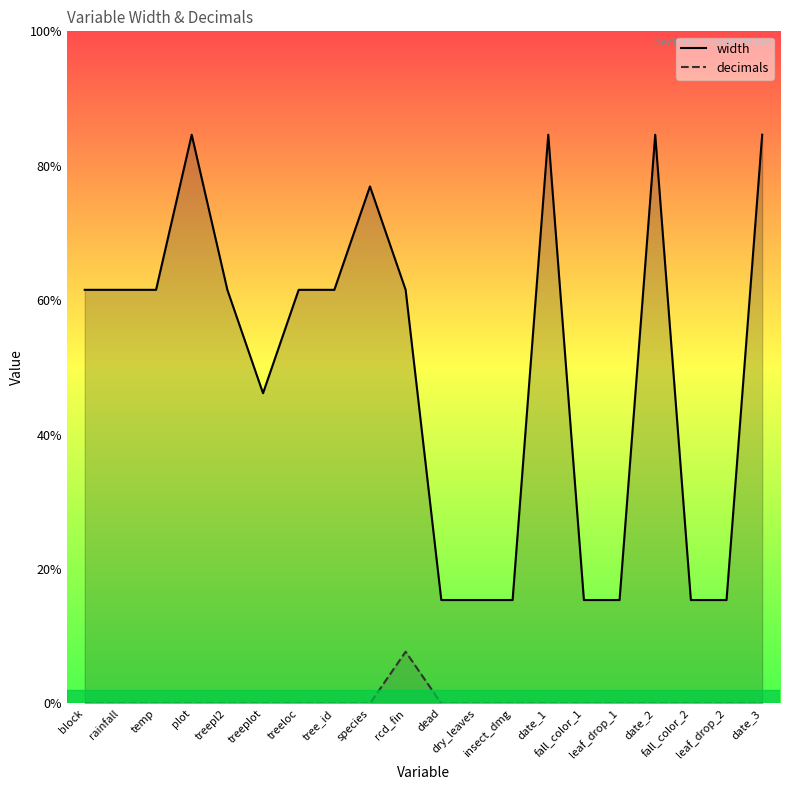

Which series has the largest range (max minus min)?

width